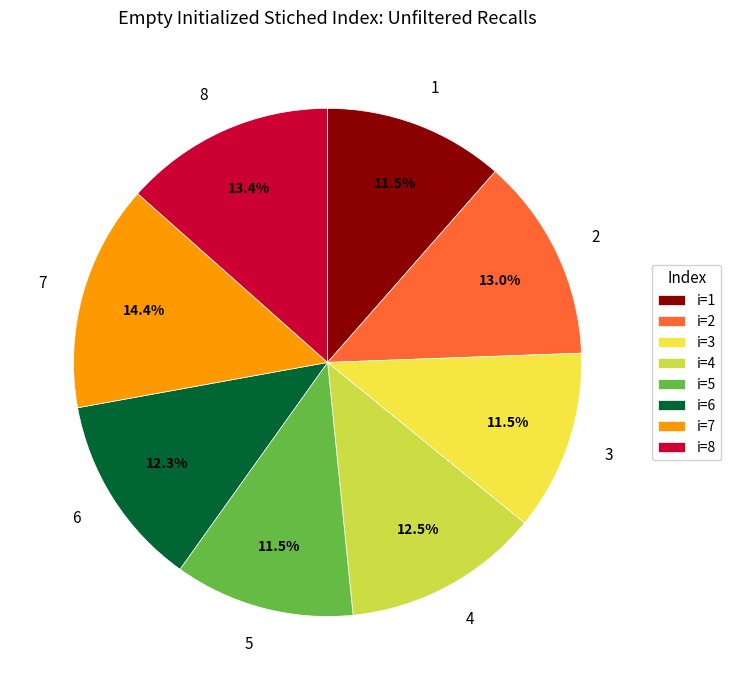

Which category has the biggest portion of the pie?

7